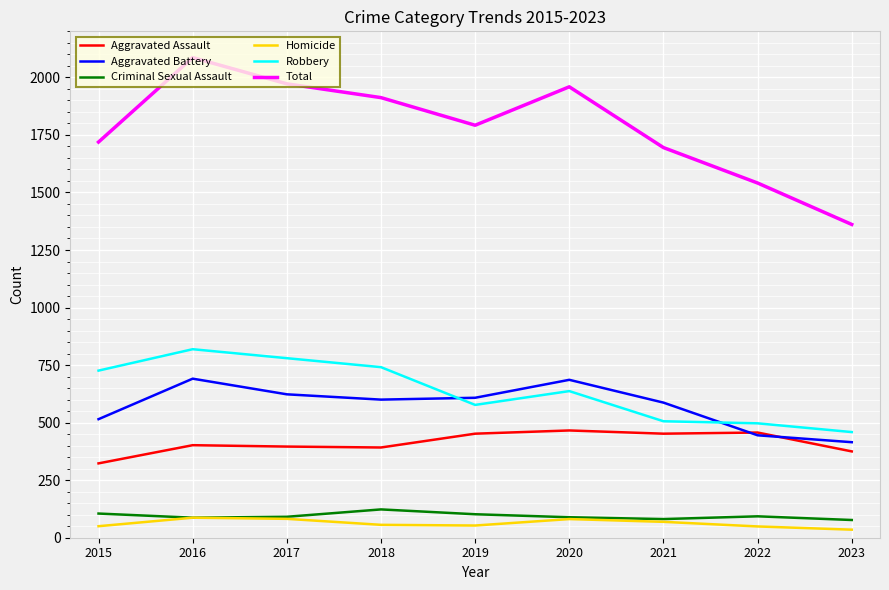

Rank the series at 2019 from highest to lowest value.

Total, Aggravated Battery, Robbery, Aggravated Assault, Criminal Sexual Assault, Homicide